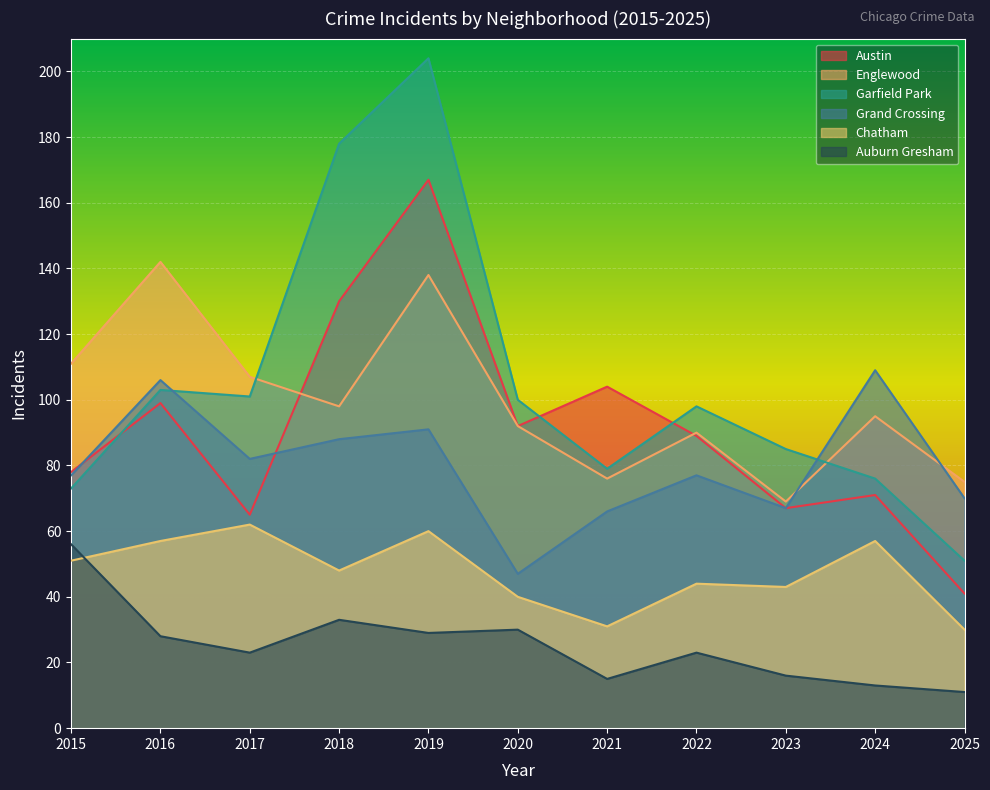

What are all the series names shown in the legend?

Austin, Englewood, Garfield Park, Grand Crossing, Chatham, Auburn Gresham